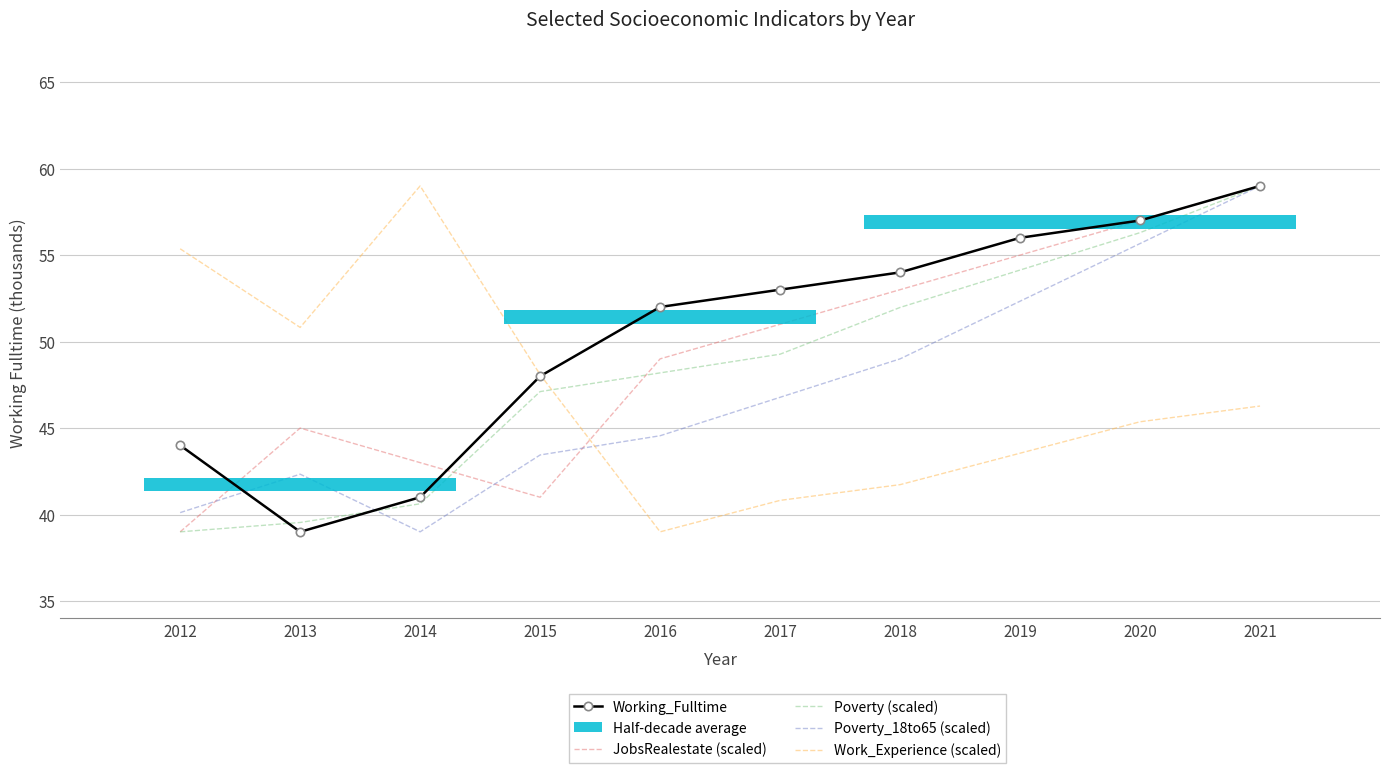

Reading left to right, transcribe all the data shown in this chart.

Working_Fulltime: 2012=44.0	2013=39.0	2014=41.0	2015=48.0	2016=52.0	2017=53.0	2018=54.0	2019=56.0	2020=57.0	2021=59.0
JobsRealestate (scaled): 2012=39.0	2013=45.0	2014=43.0	2015=41.0	2016=49.0	2017=51.0	2018=53.0	2019=55.0	2020=57.0	2021=59.0
Poverty (scaled): 2012=39.0	2013=39.5	2014=40.6	2015=47.1	2016=48.2	2017=49.3	2018=52.0	2019=54.1	2020=56.3	2021=59.0
Poverty_18to65 (scaled): 2012=40.1	2013=42.3	2014=39.0	2015=43.4	2016=44.6	2017=46.8	2018=49.0	2019=52.3	2020=55.7	2021=59.0
Work_Experience (scaled): 2012=55.4	2013=50.8	2014=59.0	2015=48.1	2016=39.0	2017=40.8	2018=41.7	2019=43.5	2020=45.4	2021=46.3